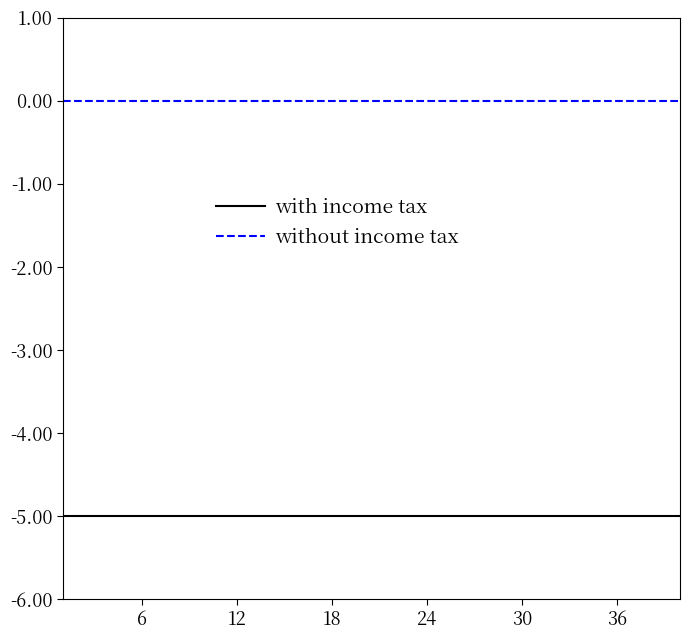

Which series has the largest total across all categories?

without income tax